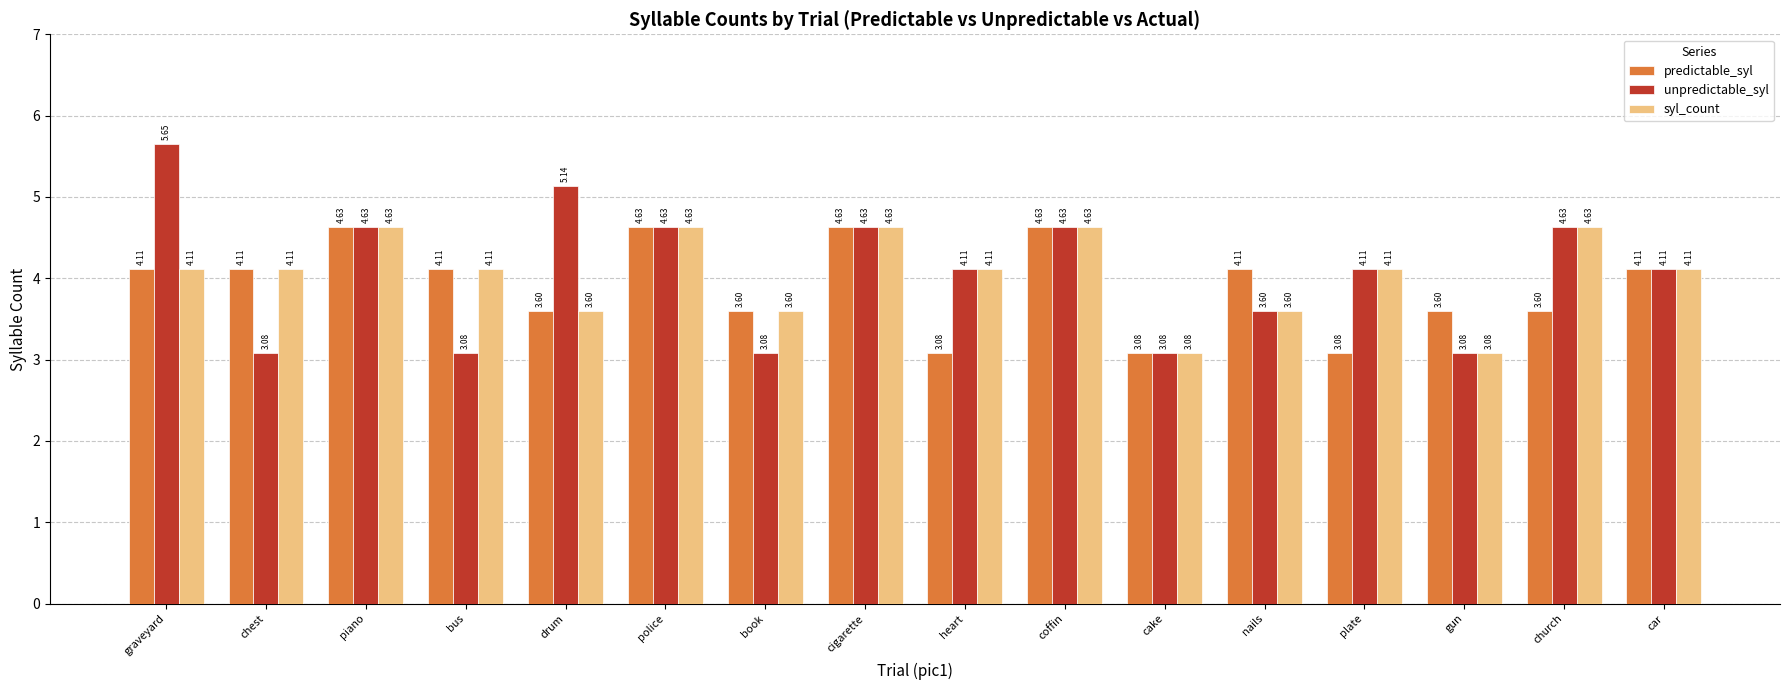

Which series has the largest total across all categories?

unpredictable_syl